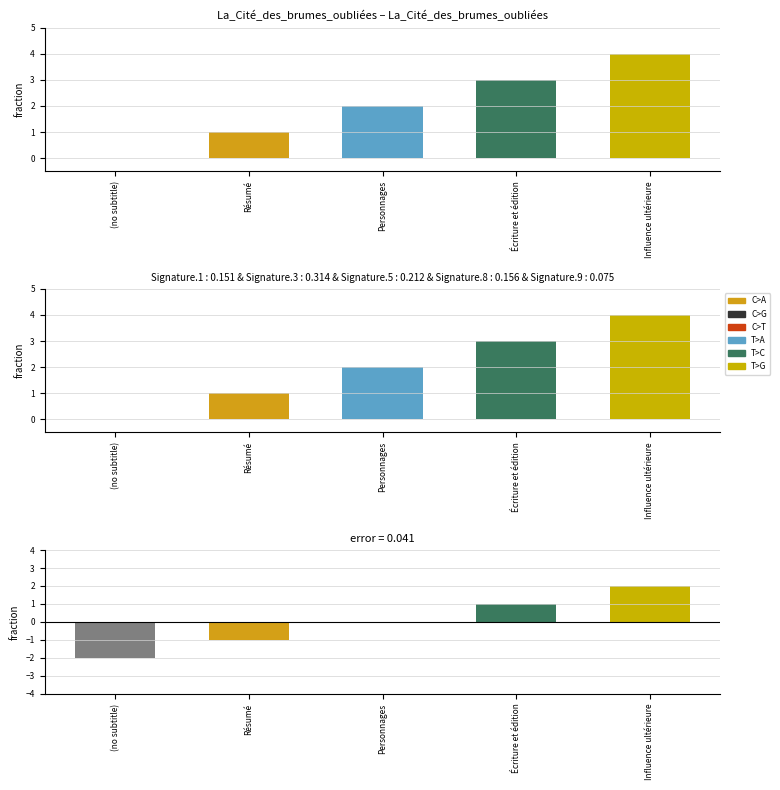

What is the average value of the col_0 series?

2